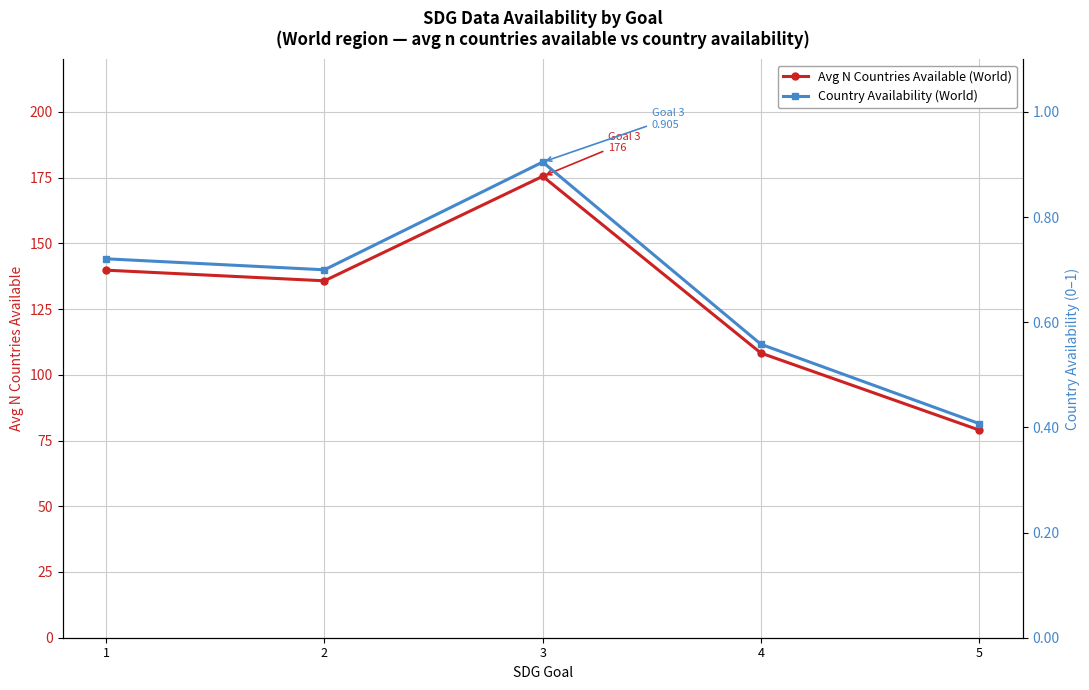

The value of Avg N Countries Available (World) at 1 is 139.8. True or false?

True